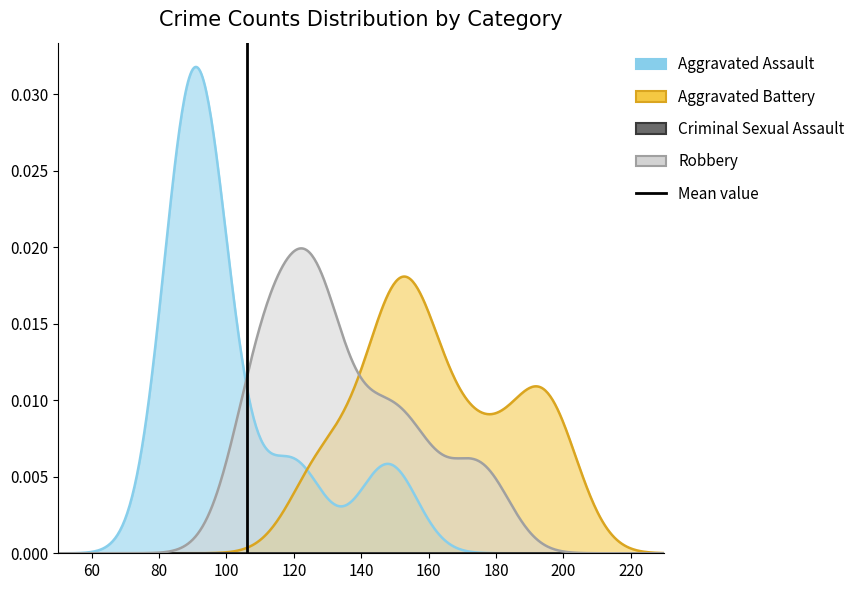

Is it true that the value at 60 is 2?

False